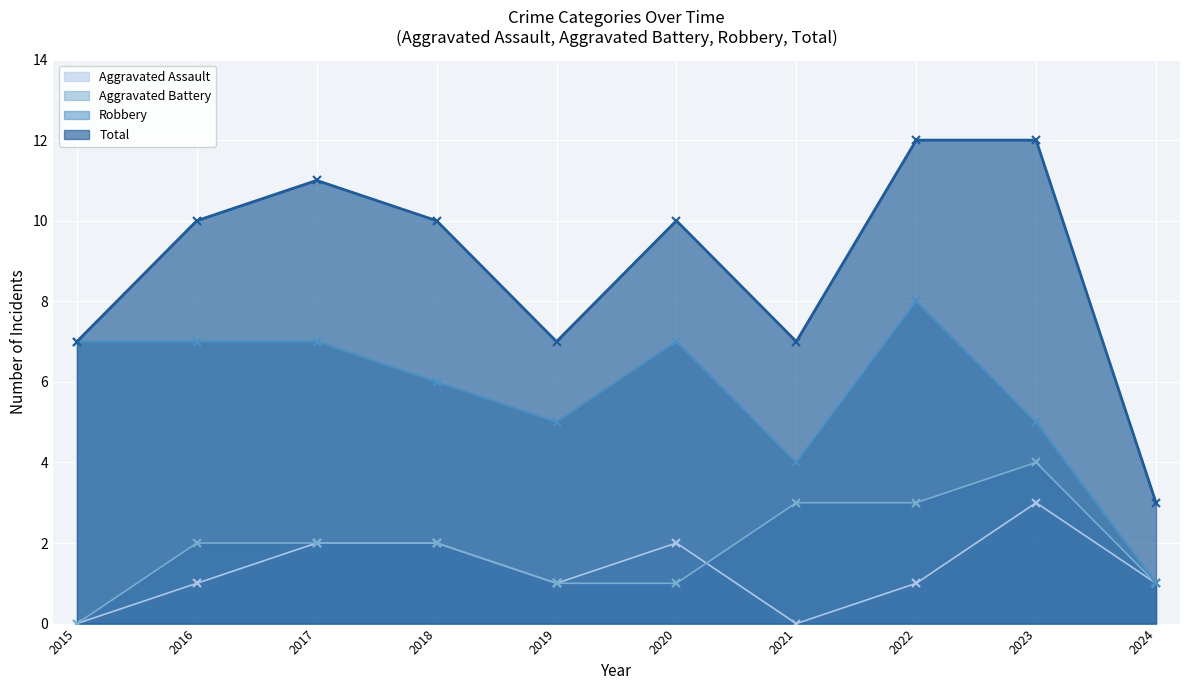

Rank the categories by Aggravated Battery value from highest to lowest.

2023, 2021, 2022, 2016, 2017, 2018, 2019, 2020, 2024, 2015